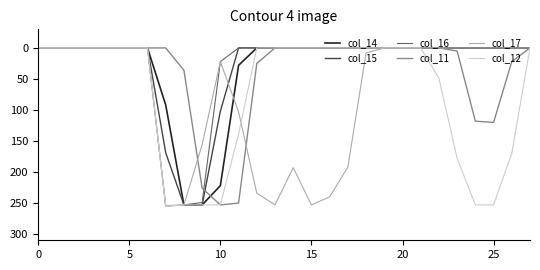

What is the maximum value shown in the chart?

255